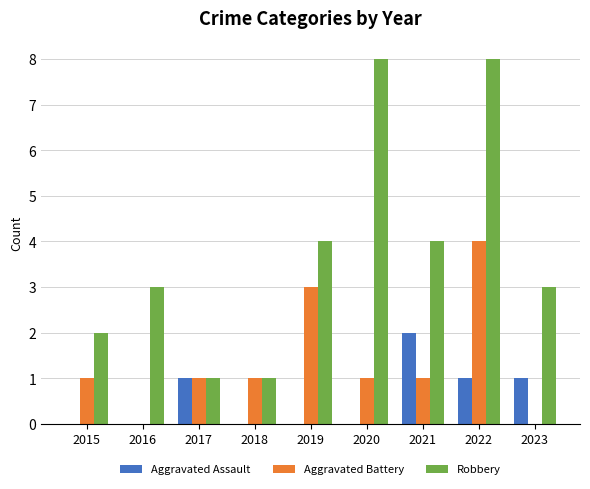

Between 2019 and 2023, which series saw the biggest shift?

Aggravated Battery